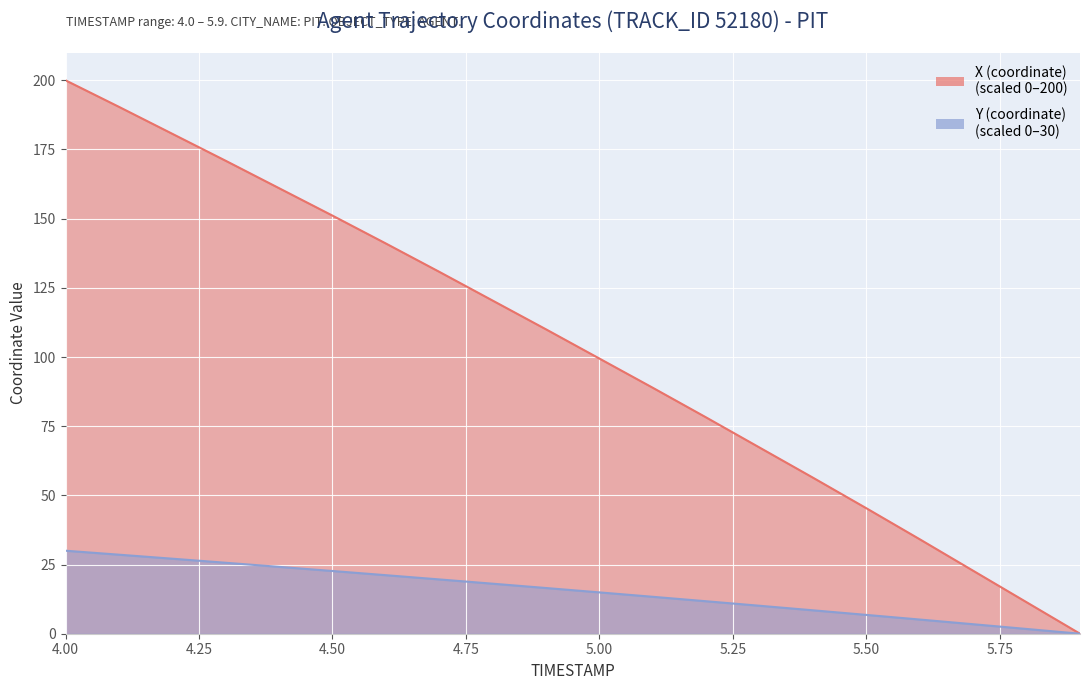

What is the label of the 13th point from the right?

4.7